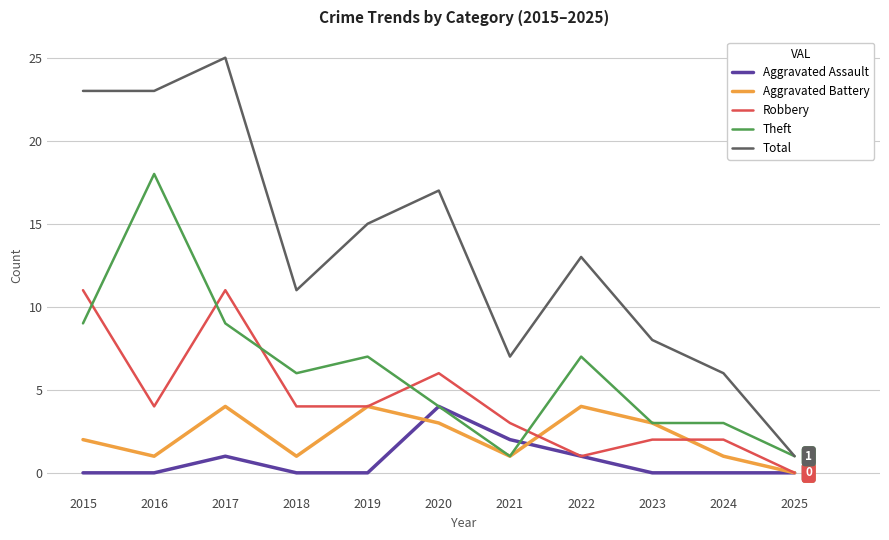

Which series changed the most between 2017 and 2025?

Total